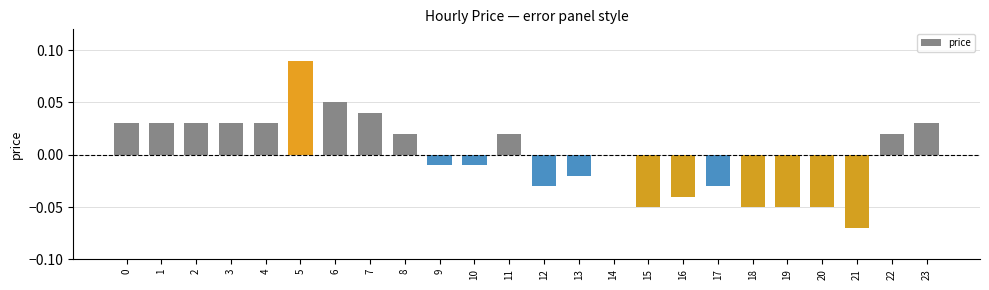

Is it true that the value at 0 is 0.0?

True